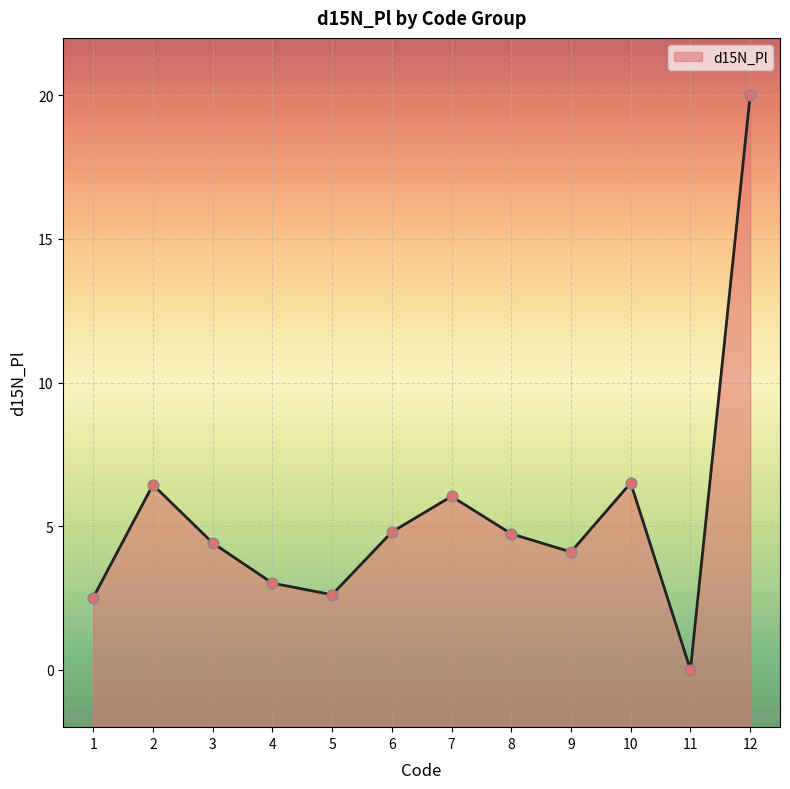

Which has a higher value, 8 or 3?

8